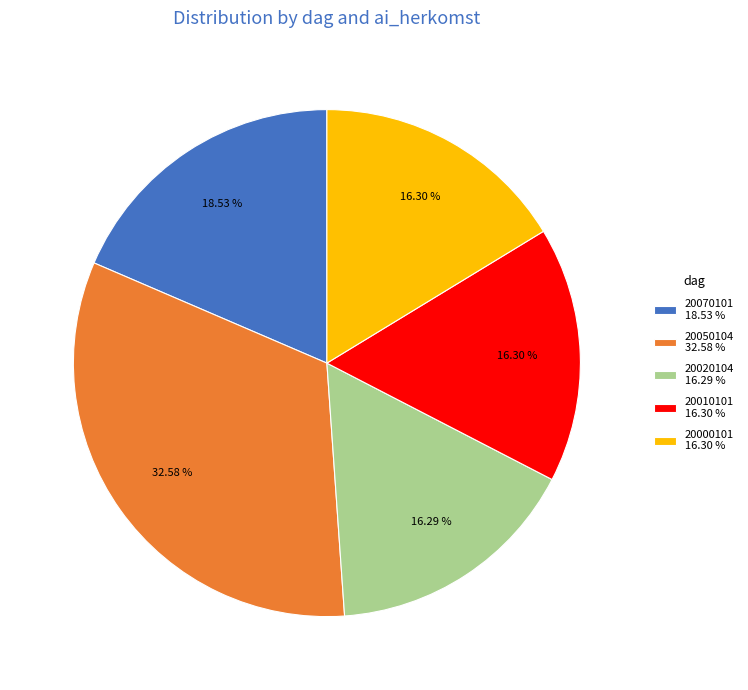

Count the number of slices in the pie.

5